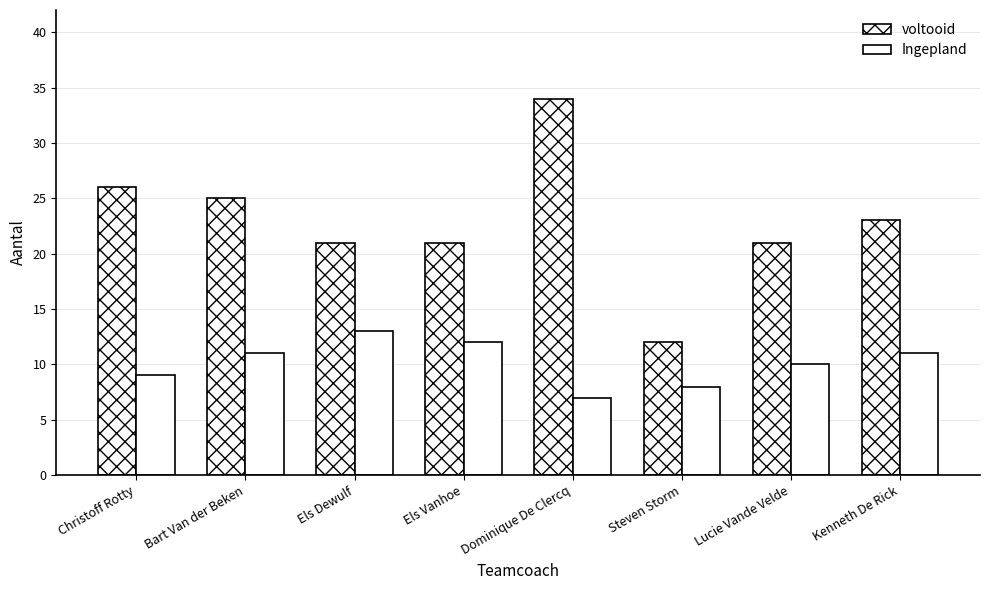

Are the bars horizontal?

No